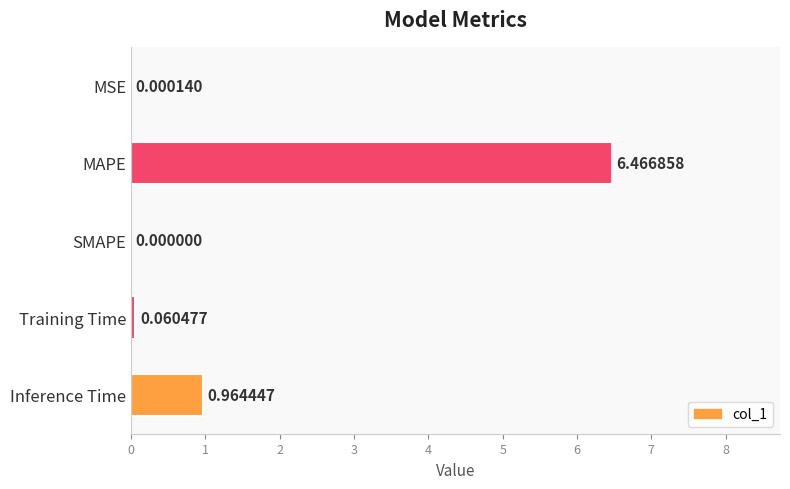

Is it true that the value at SMAPE is 0.0?

True